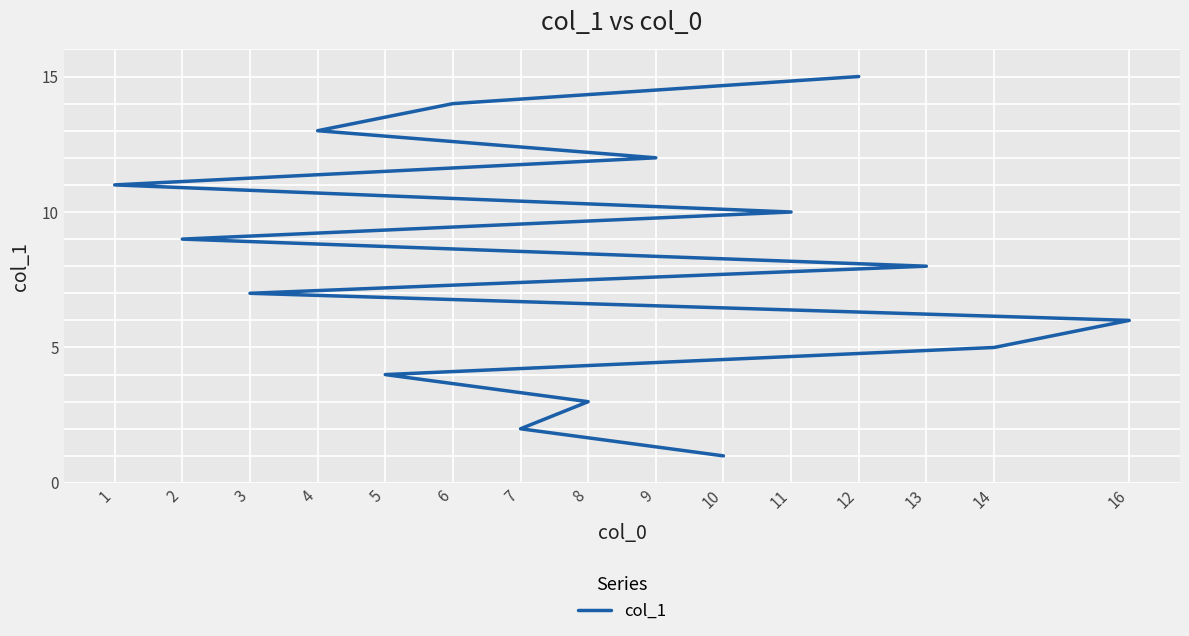

Reading right to left, list all the values displayed in this chart.

12=15	6=14	4=13	9=12	1=11	11=10	2=9	13=8	3=7	16=6	14=5	5=4	8=3	7=2	10=1